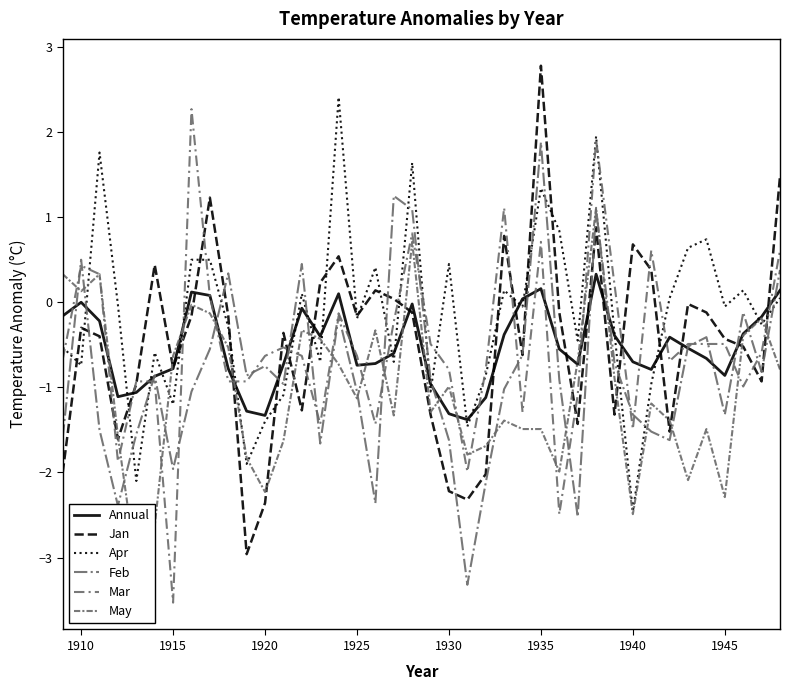

True or false: Annual has more than 0 interior local peaks.

True